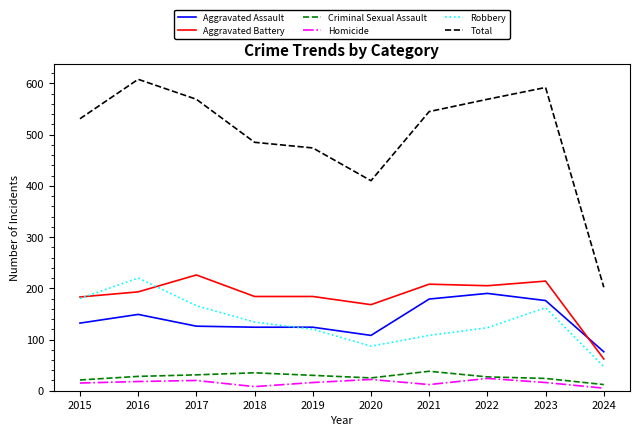

True or false: Total and Aggravated Battery cross at least once.

False